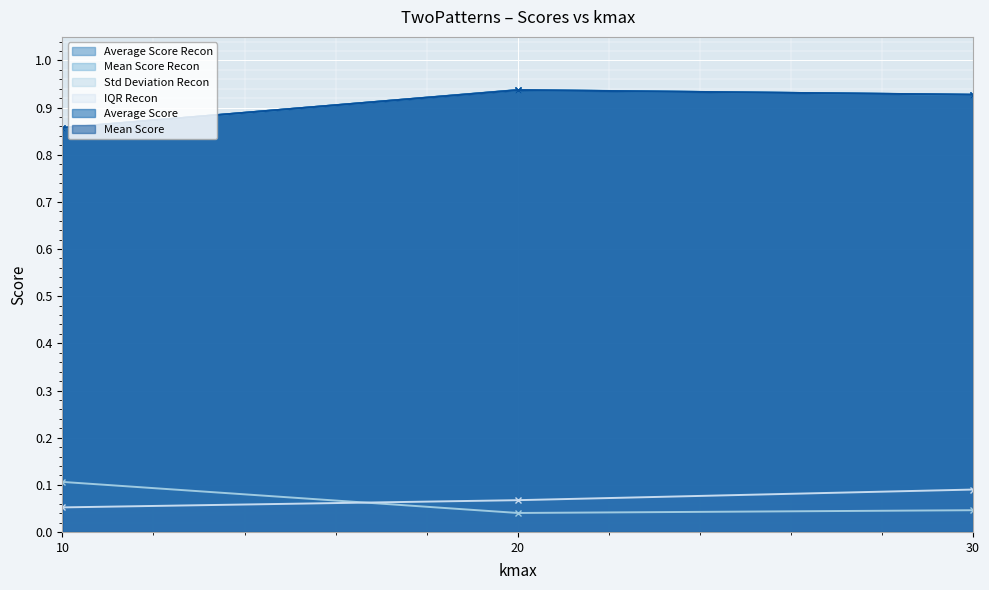

What is the average value of the Std Deviation Recon series?

0.1